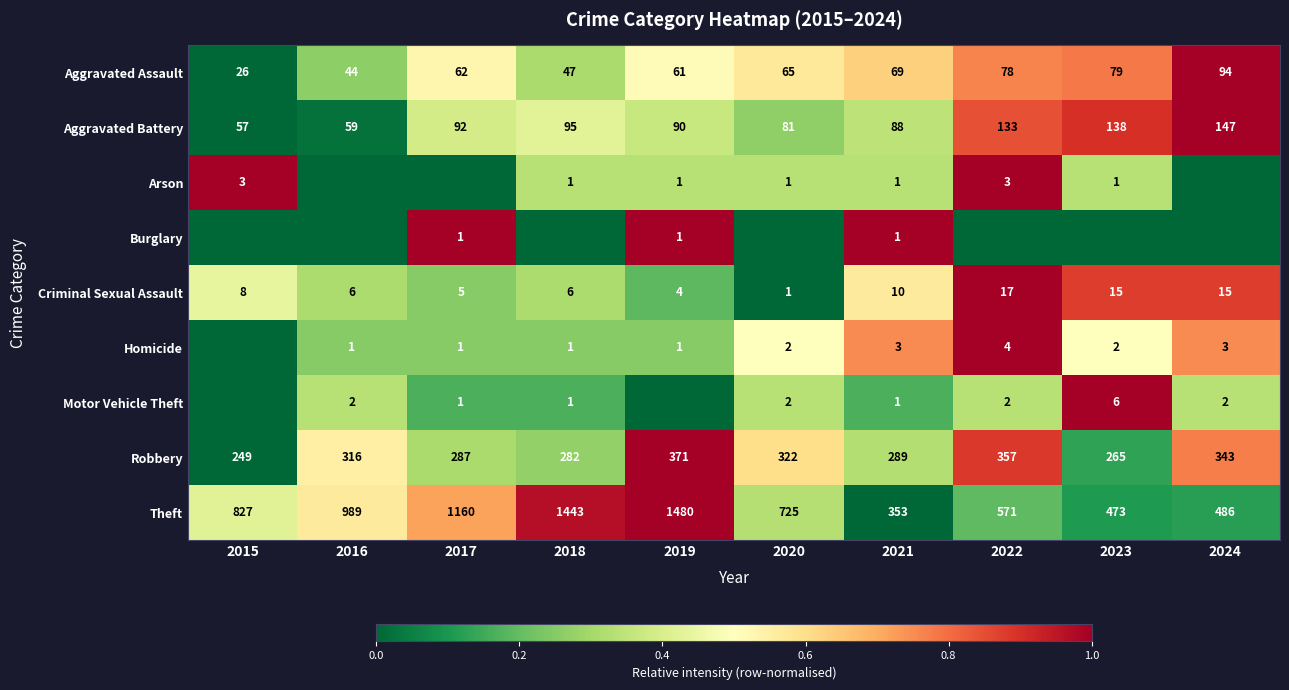

Read the Aggravated Battery value at 2023, to the nearest 5.

140